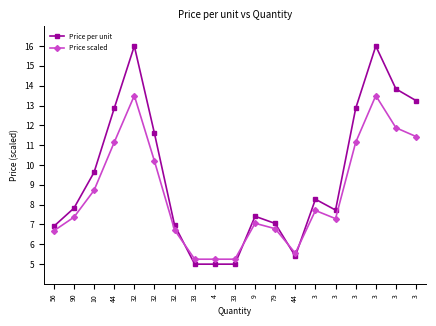

Does the chart have visible grid lines?

No